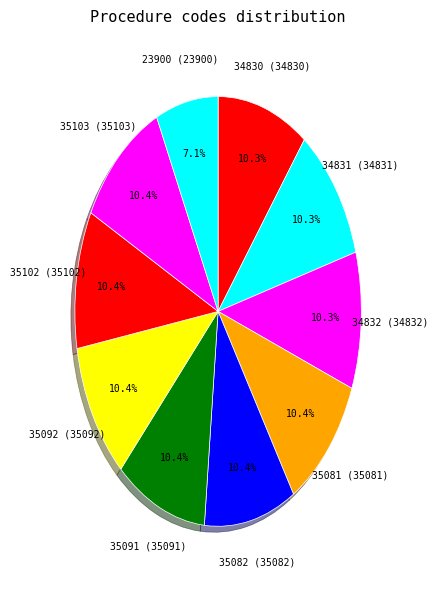

Is there any slice that represents more than half of the pie?

No